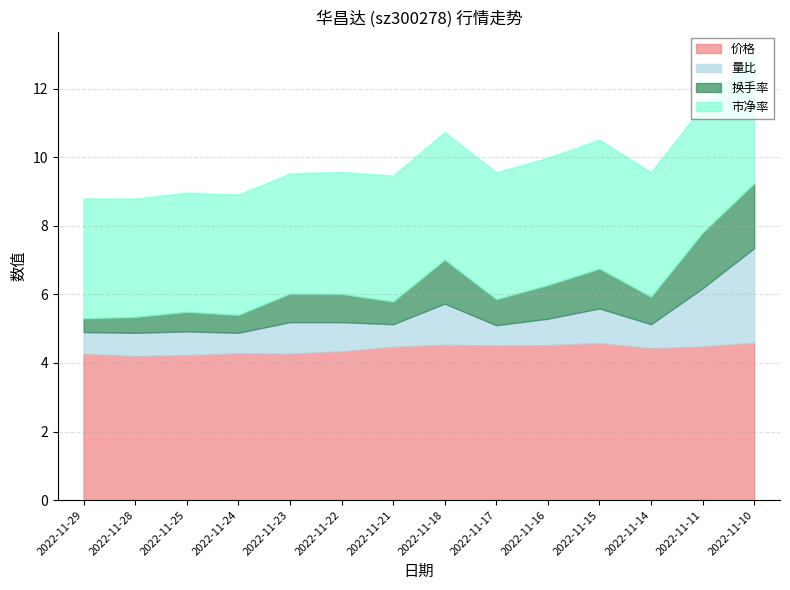

At which category does 价格 reach its first local valley?

2022-11-28